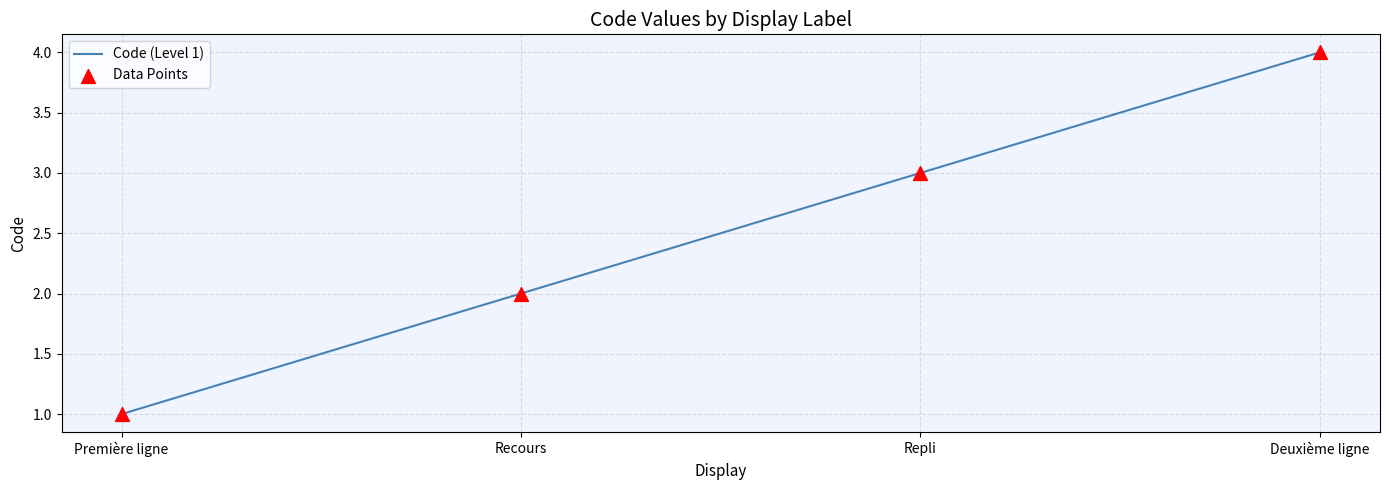

What is the ratio of the value at Repli to the value at Recours?

1.5